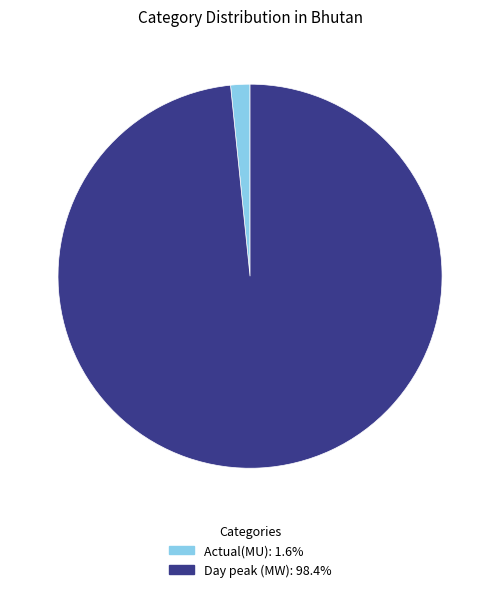

Approximately how many times larger is the value at Day peak (MW) compared to Actual(MU)?

60.6